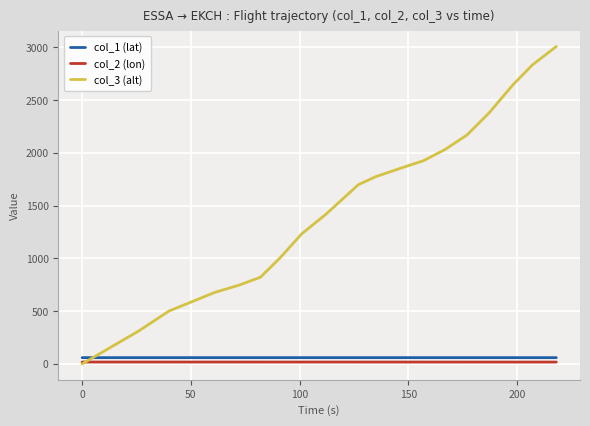

True or false: col_1 (lat) and col_2 (lon) intersect in this chart.

False